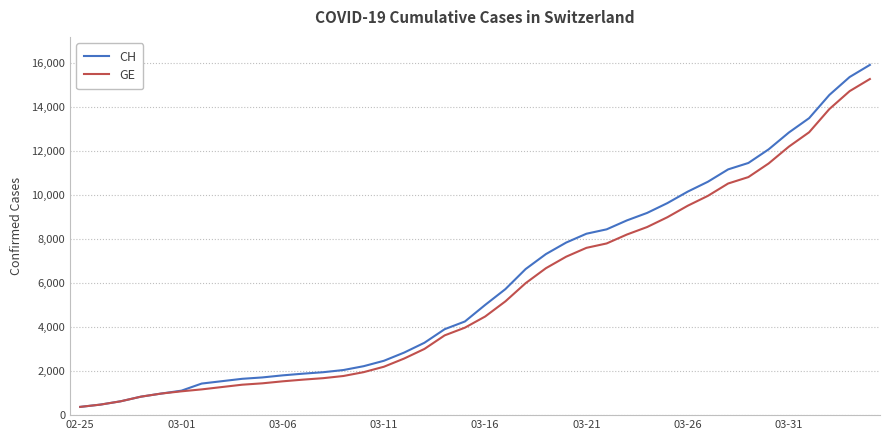

Which series has the widest spread of values?

CH